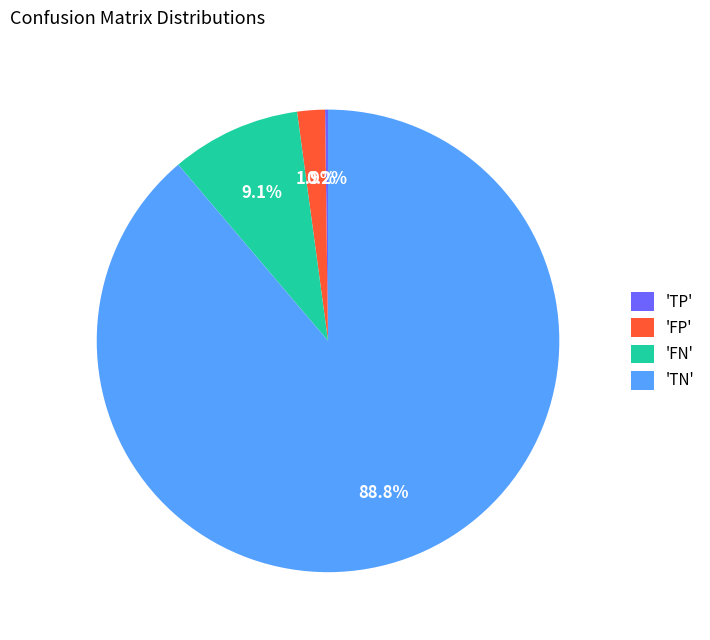

Which has a higher value, 'FP' or 'FN'?

'FN'